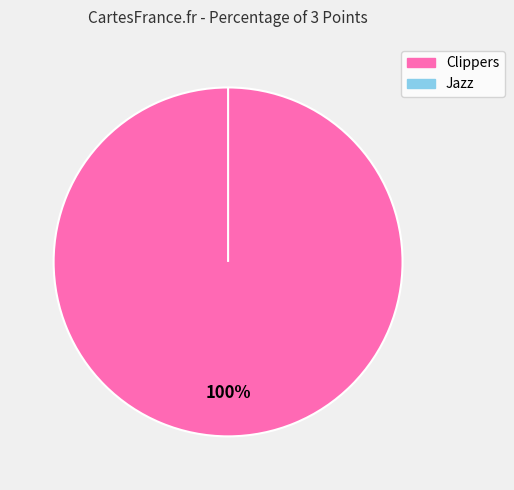

True or false: Clippers accounts for 100% of the total.

True